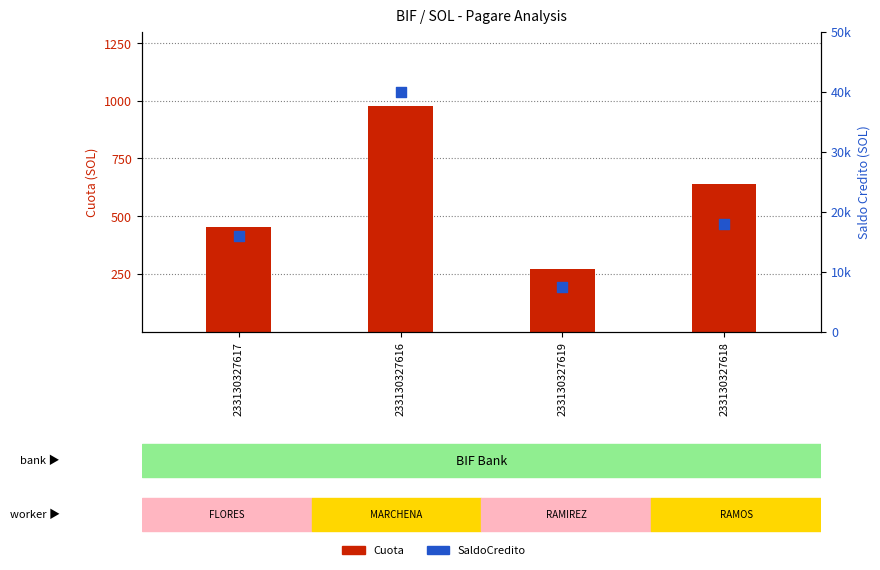

Which series contains the lowest Y value?

Cuota